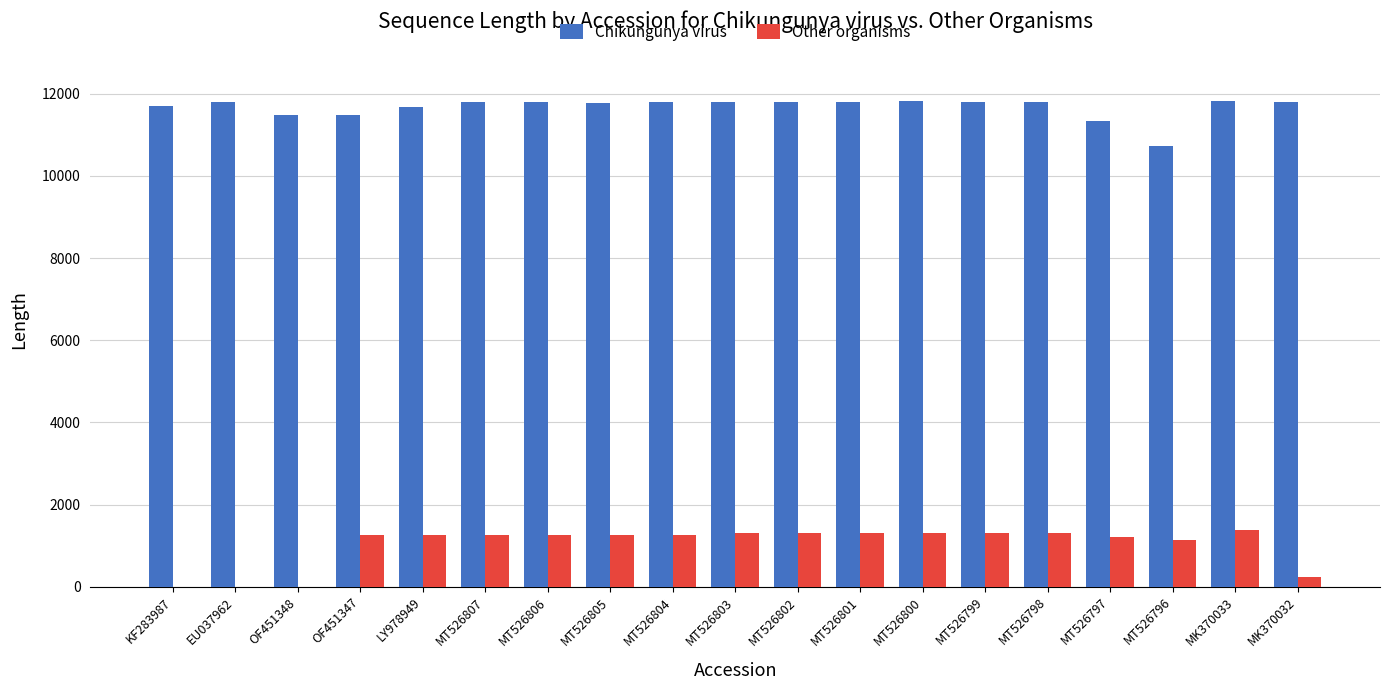

True or false: Other organisms has a value of 2070 at MT526806.

False